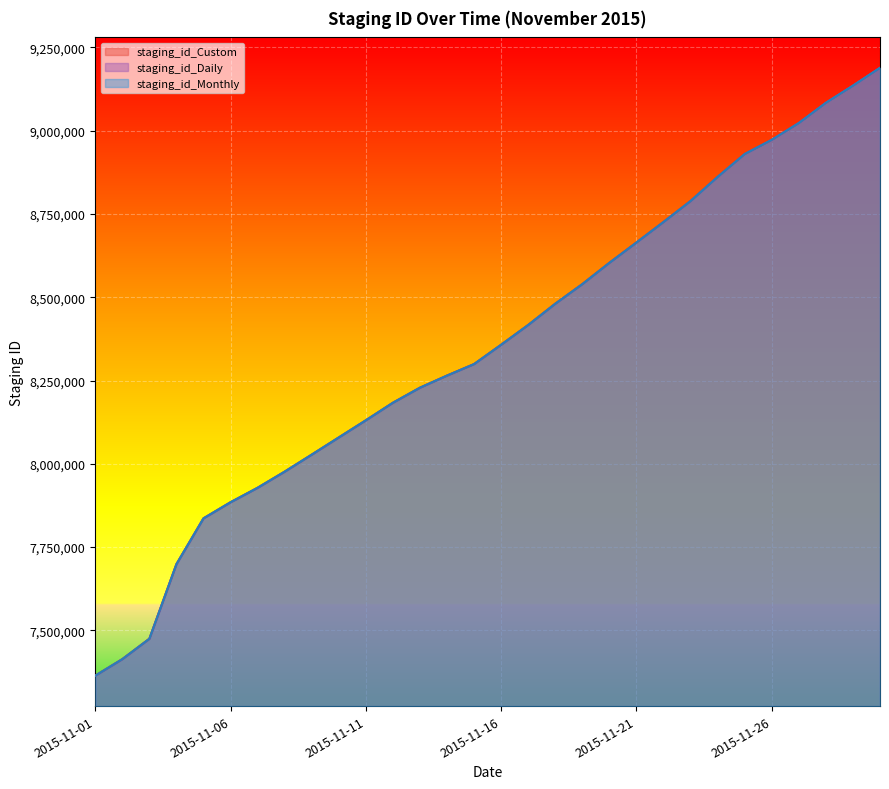

True or false: staging_id_Daily and staging_id_Custom cross at least once.

False